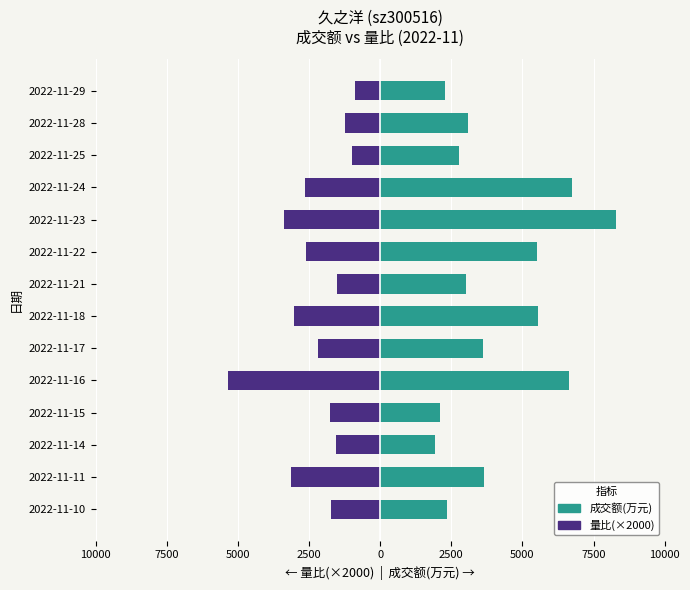

Which series has the widest spread of values?

成交额(万元)